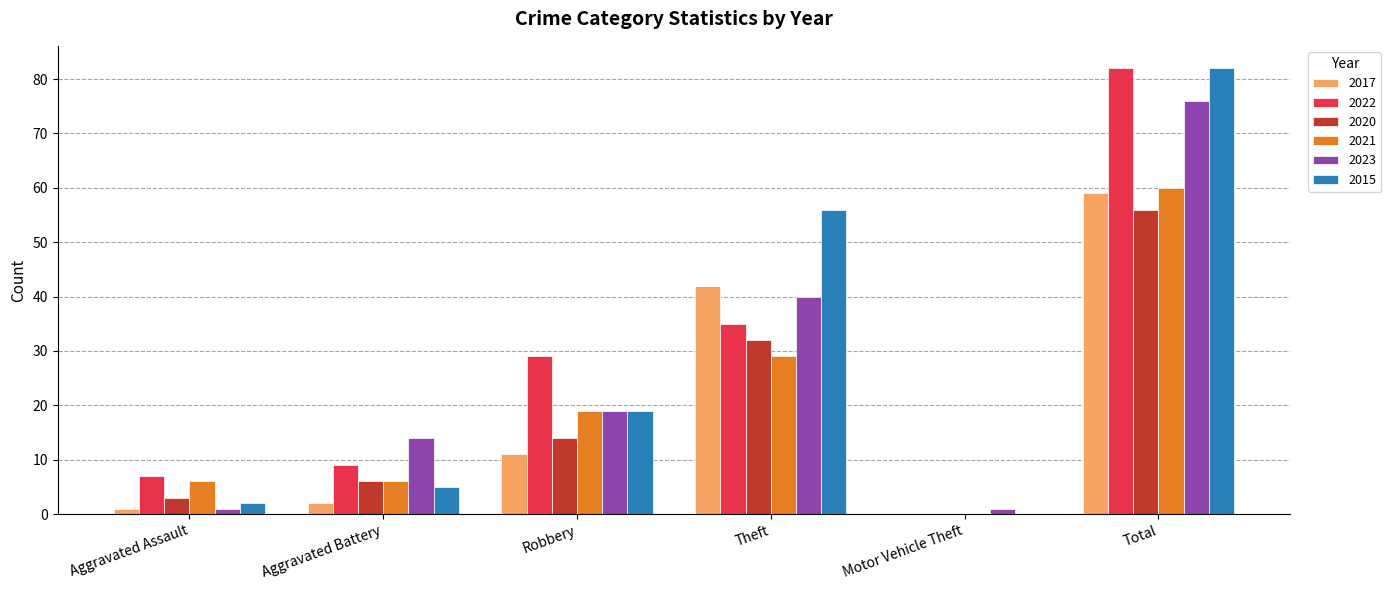

The value of 2015 at Aggravated Battery is 5. True or false?

True